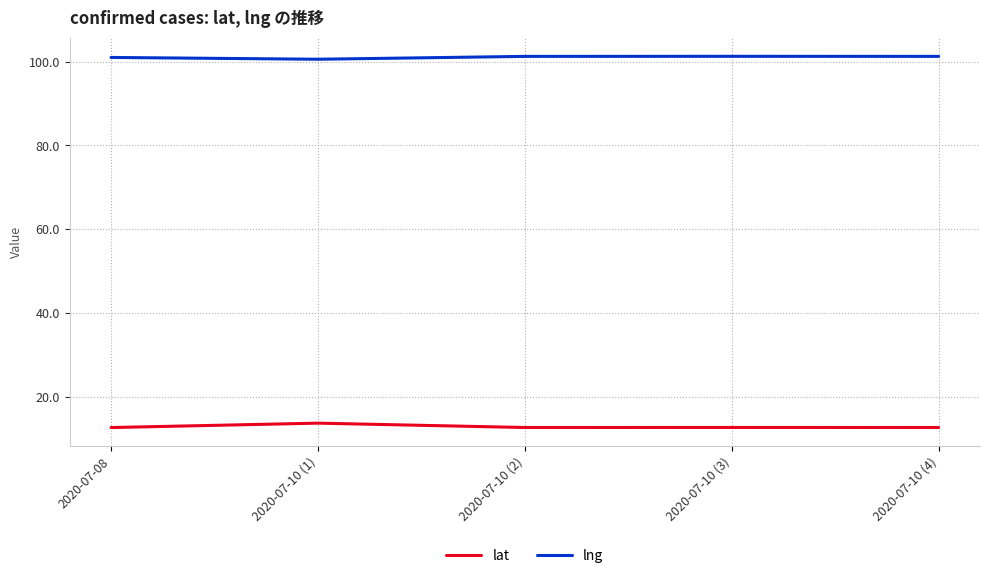

True or false: lng and lat intersect in this chart.

False